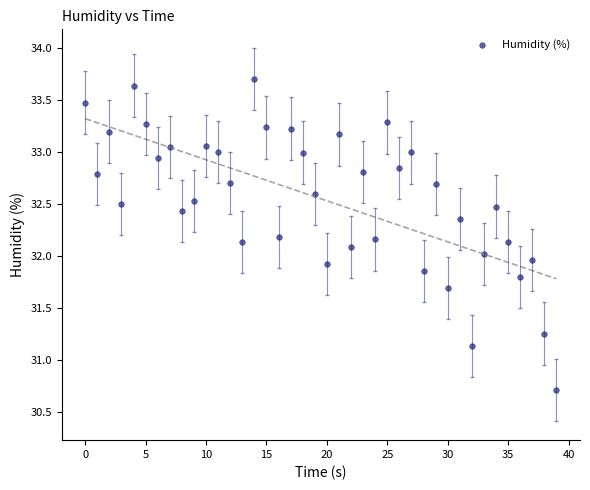

What is the range of X values (max minus min)?

39.0